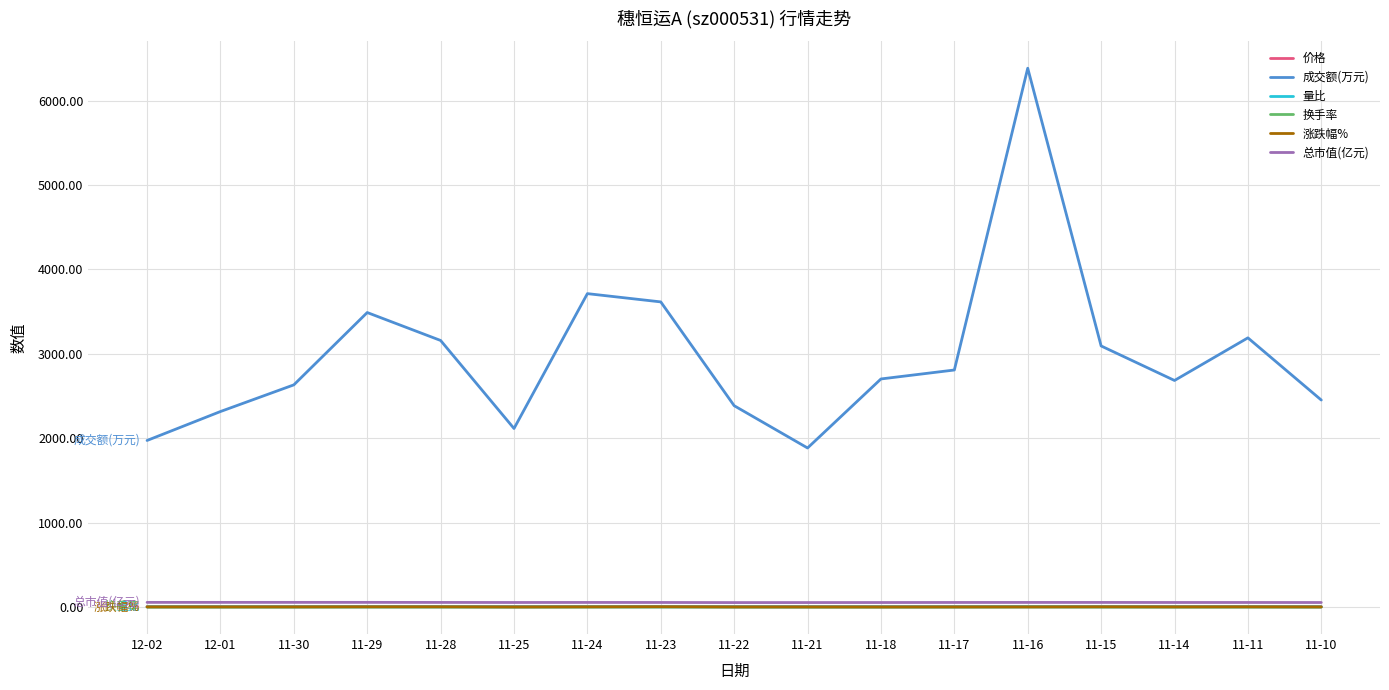

What is the sum of the 涨跌幅% values at 11-24 and 11-30?

0.6